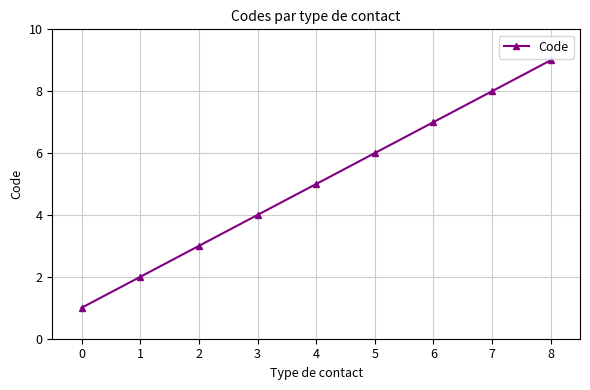

Reading left to right, transcribe all the data shown in this chart.

0=1	1=2	2=3	3=4	4=5	5=6	6=7	7=8	8=9